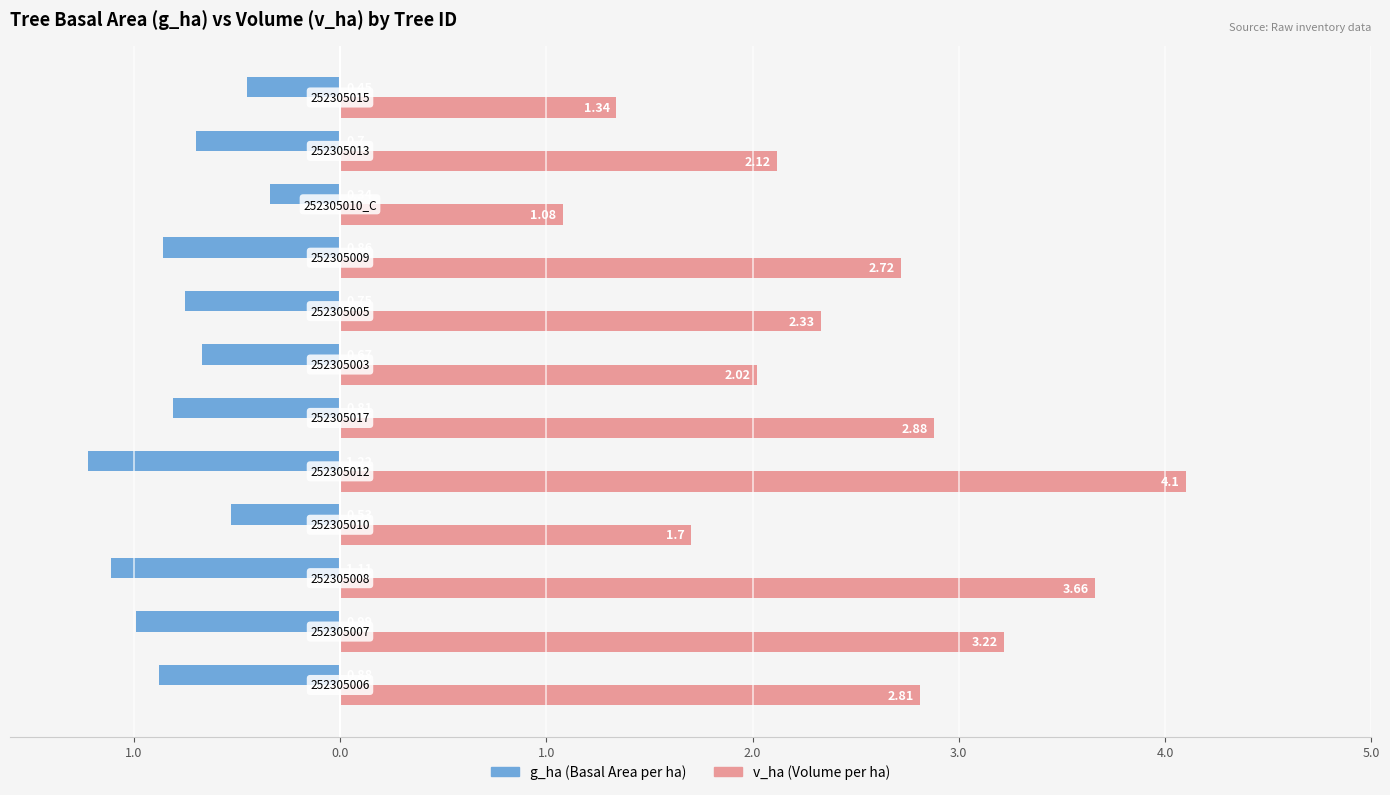

What is the maximum value shown in the chart?

4.1